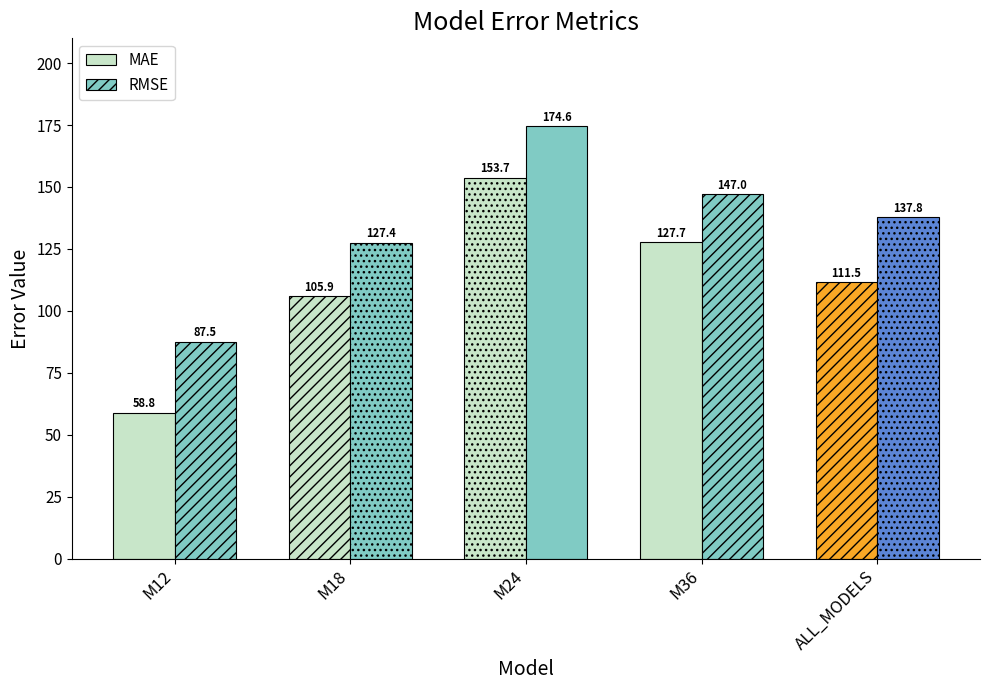

What is the greatest value displayed?

174.6